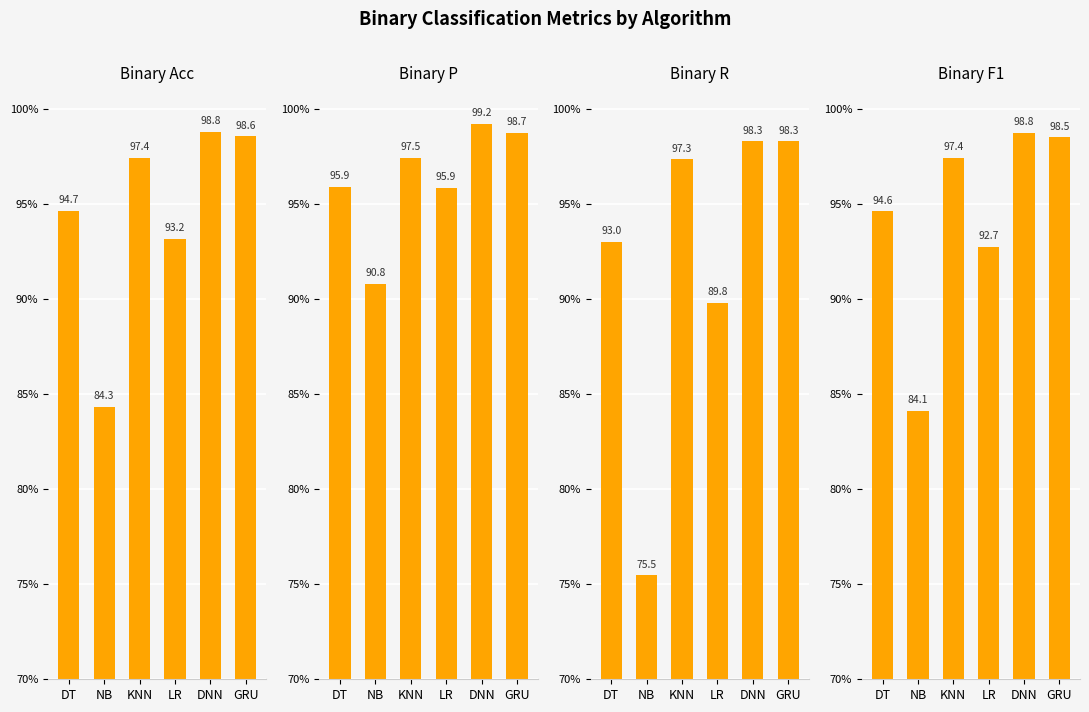

What are all the series names shown in the legend?

Binary Acc, Binary P, Binary R, Binary F1